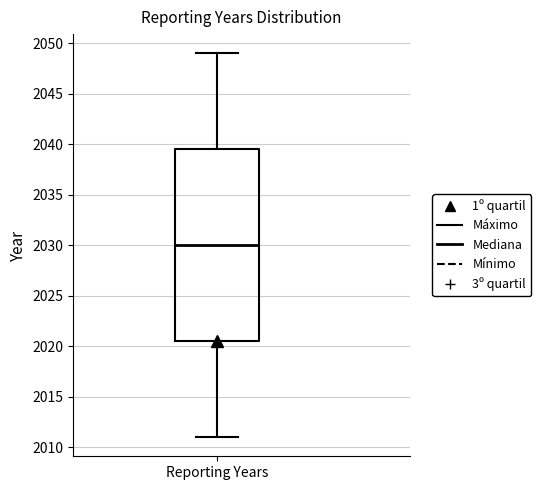

Transcribe this box plot: give where the median line is, the range the box spans, and where the two whiskers end, as read against the y-axis. The values are not printed on the chart, so give them approximately, as read against the axis.

median 2030.0, box 2020.5 to 2039.5, whiskers 2011.0 to 2049.0